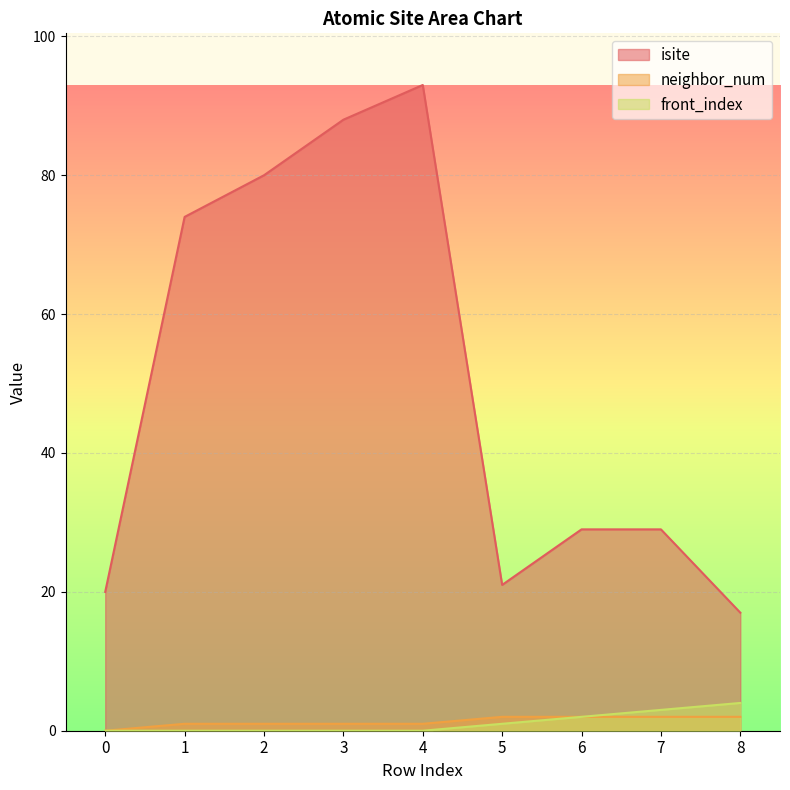

Count the number of data series in this chart.

3